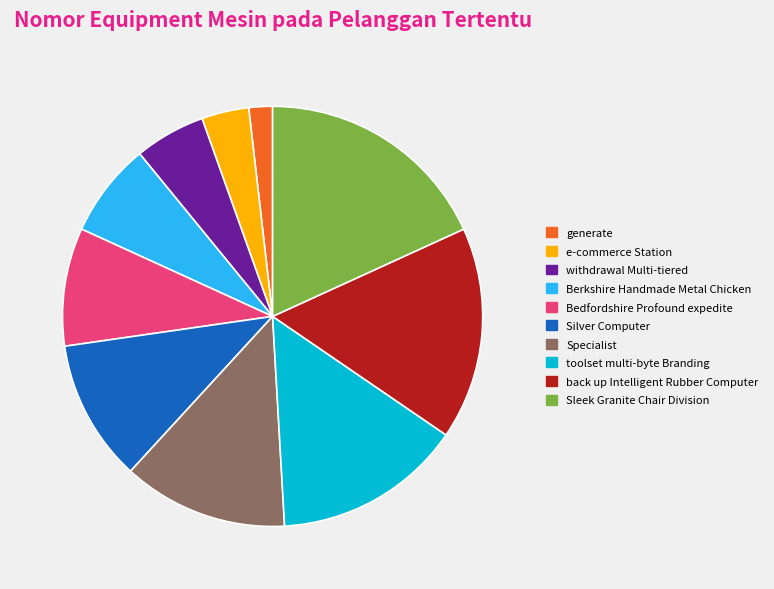

How many slices are in this pie chart?

10